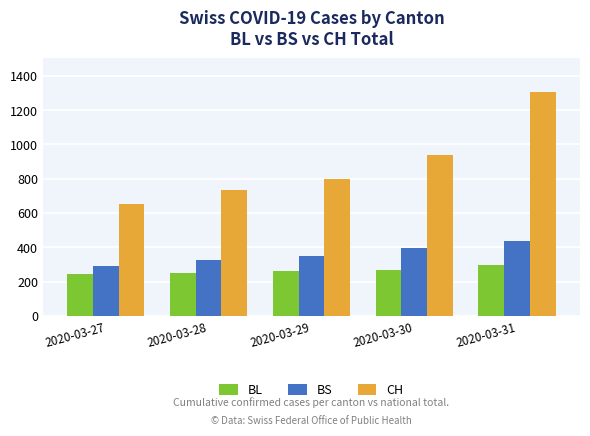

What is the difference between the second highest and second lowest values in the BS series?

74